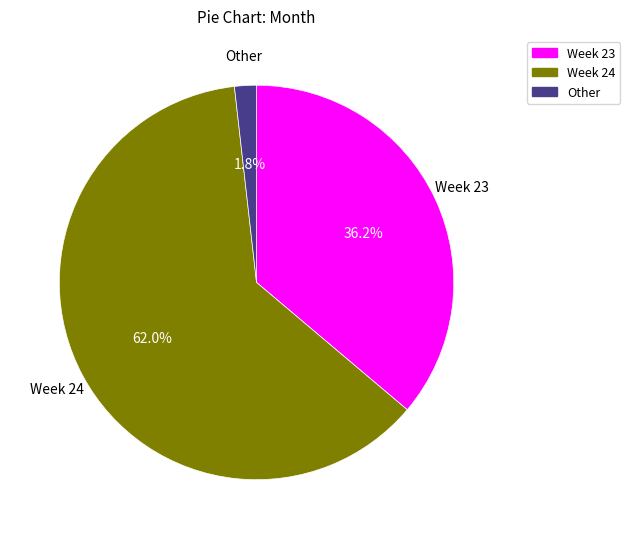

Is Other the majority of the pie?

No